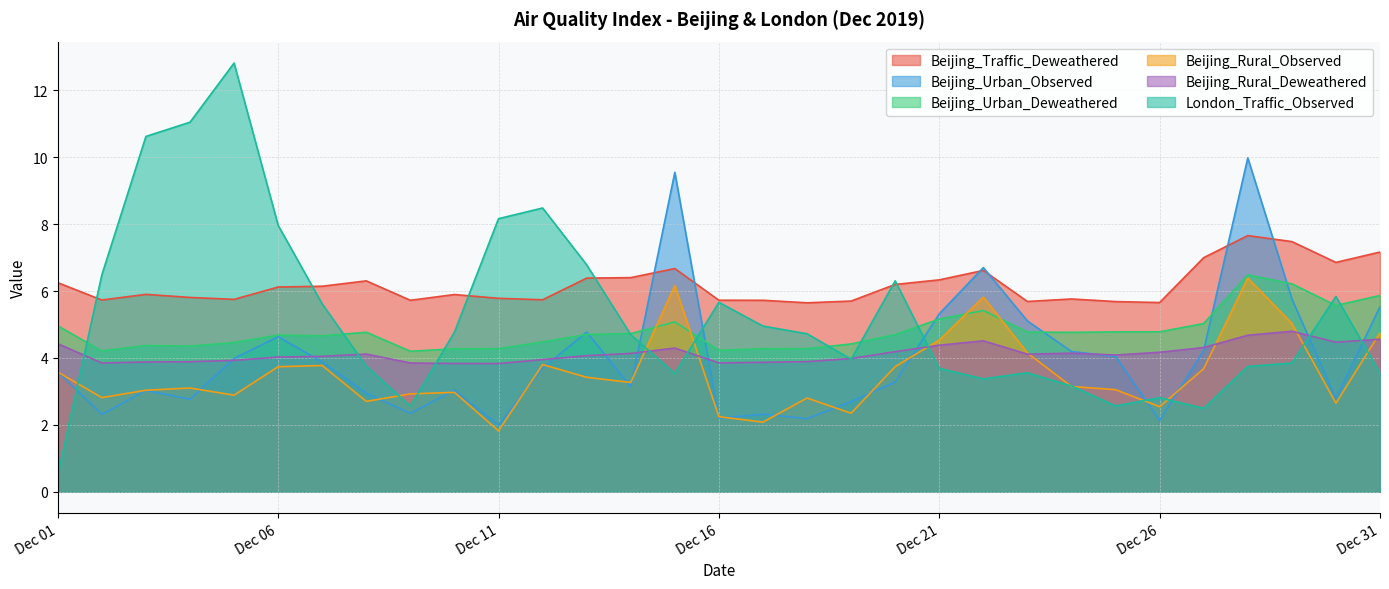

Rank the series at 2019-12-22 from lowest to highest value.

London_Traffic_Observed, Beijing_Rural_Deweathered, Beijing_Urban_Deweathered, Beijing_Rural_Observed, Beijing_Traffic_Deweathered, Beijing_Urban_Observed